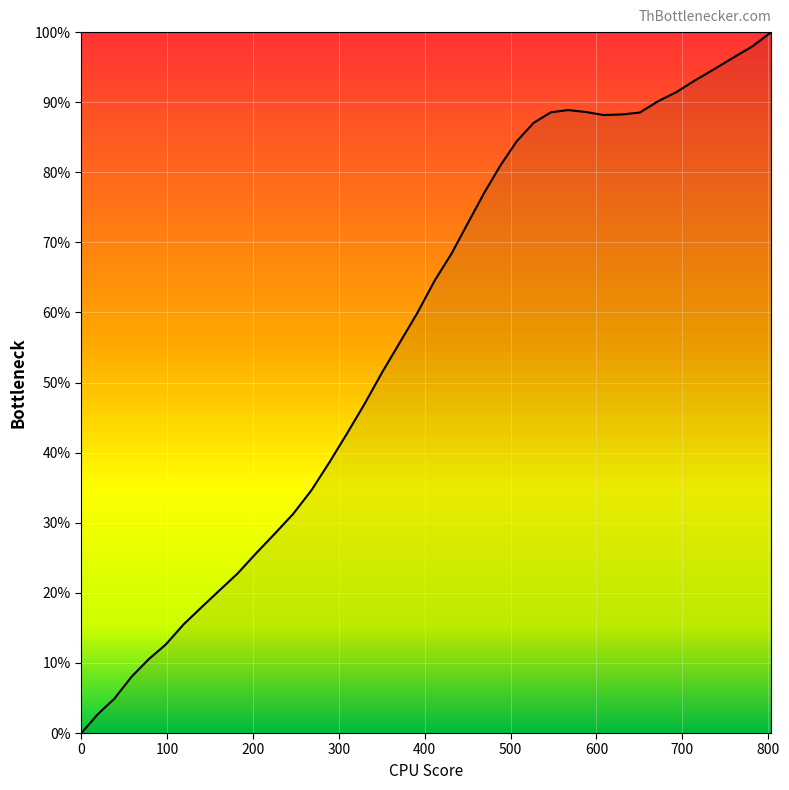

What is the difference between the maximum and minimum values?

100.0